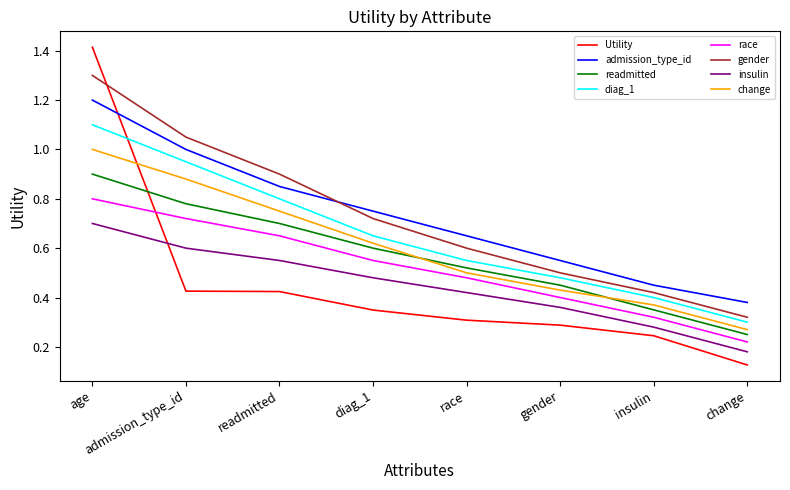

List the series in order of their peak value, highest first.

Utility, gender, admission_type_id, diag_1, change, readmitted, race, insulin